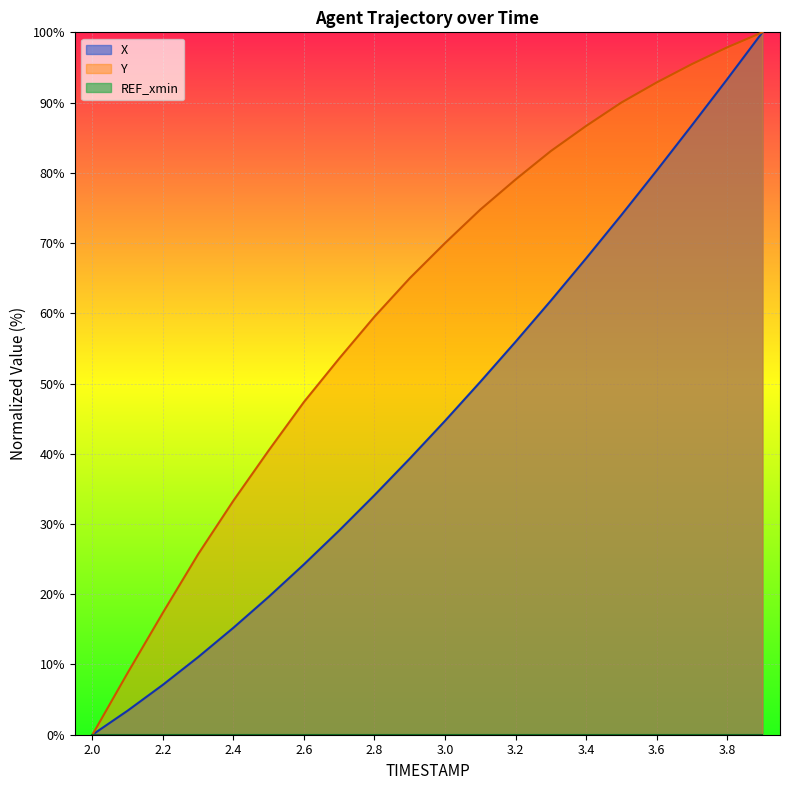

The value of X at 3.3 is 16.9. True or false?

False